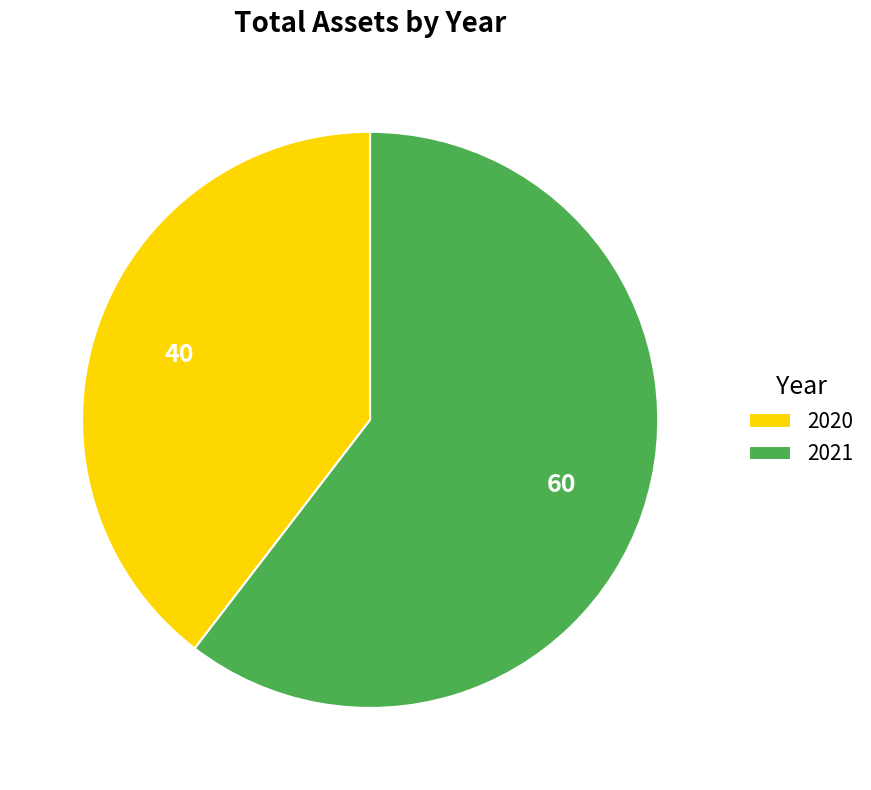

Combined, do 2021 and 2020 account for over 50%?

Yes